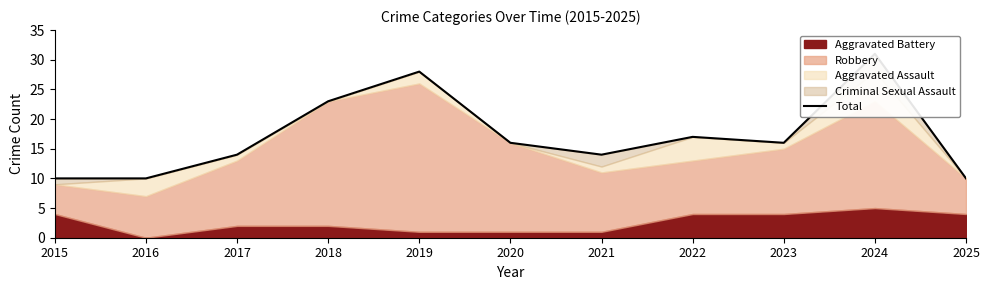

Count the number of categories in the chart.

11